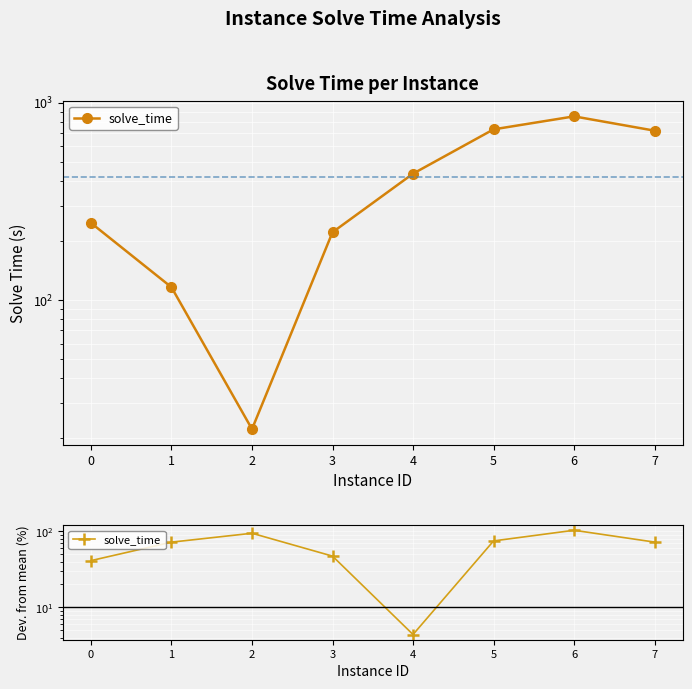

At which label is the value closest to 54?

3